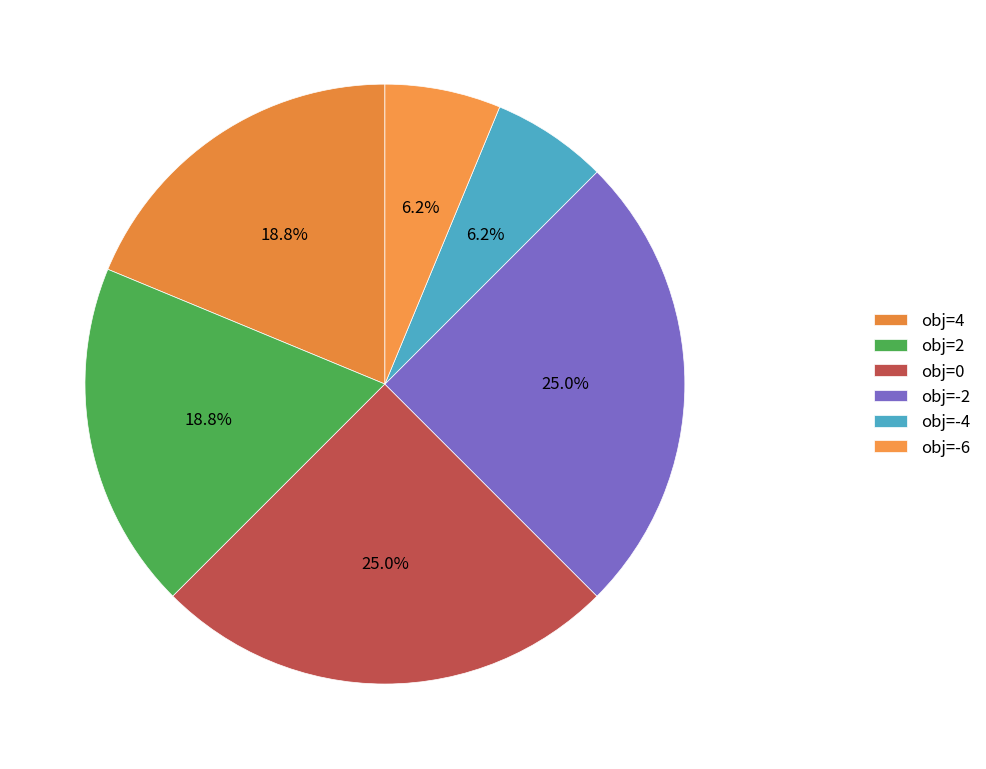

How many slices are in this pie chart?

6